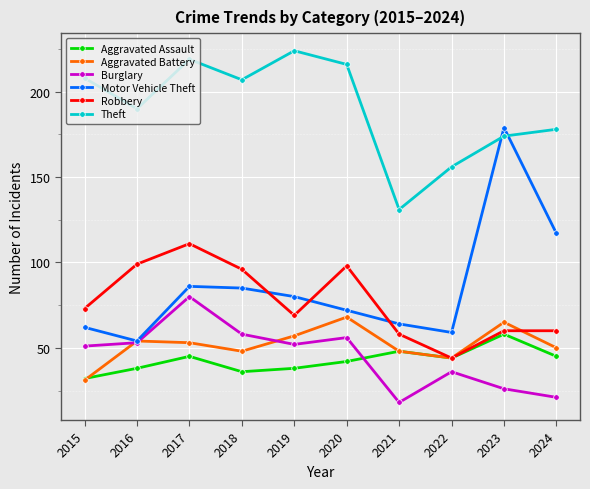

True or false: Aggravated Battery and Theft intersect in this chart.

False